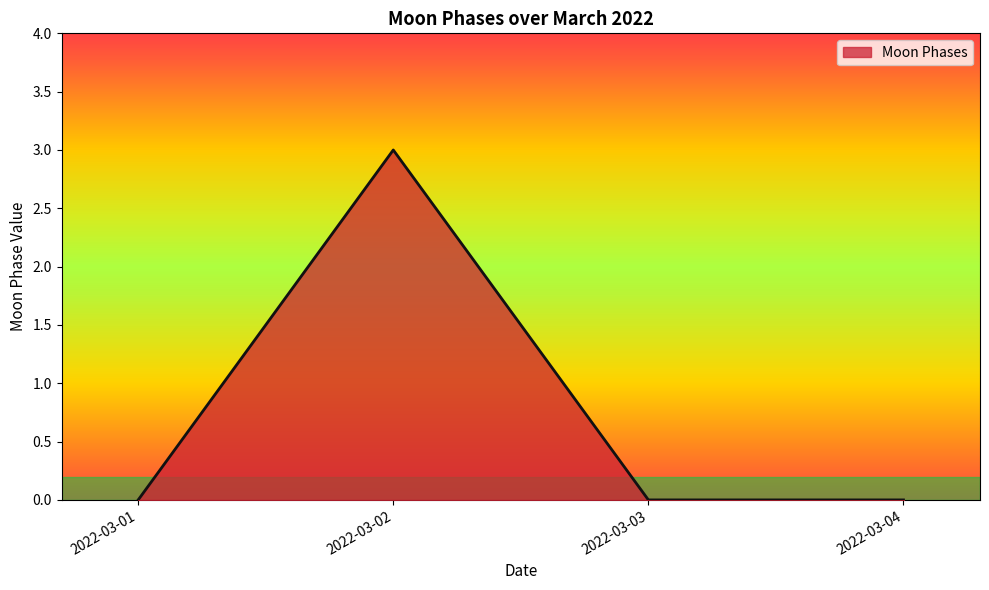

Reading left to right, transcribe all the data shown in this chart.

0	3	0	0